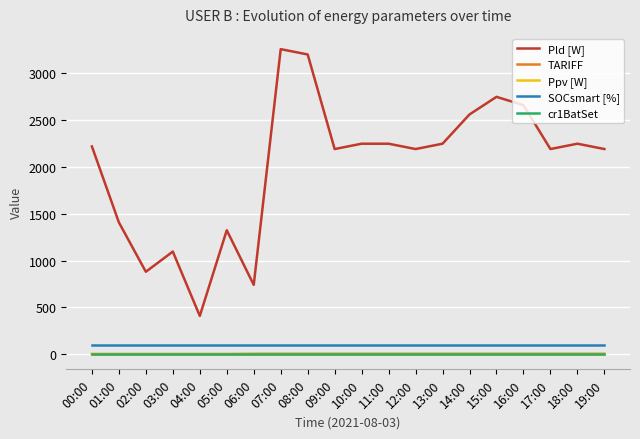

What is the maximum value shown in the chart?

3260